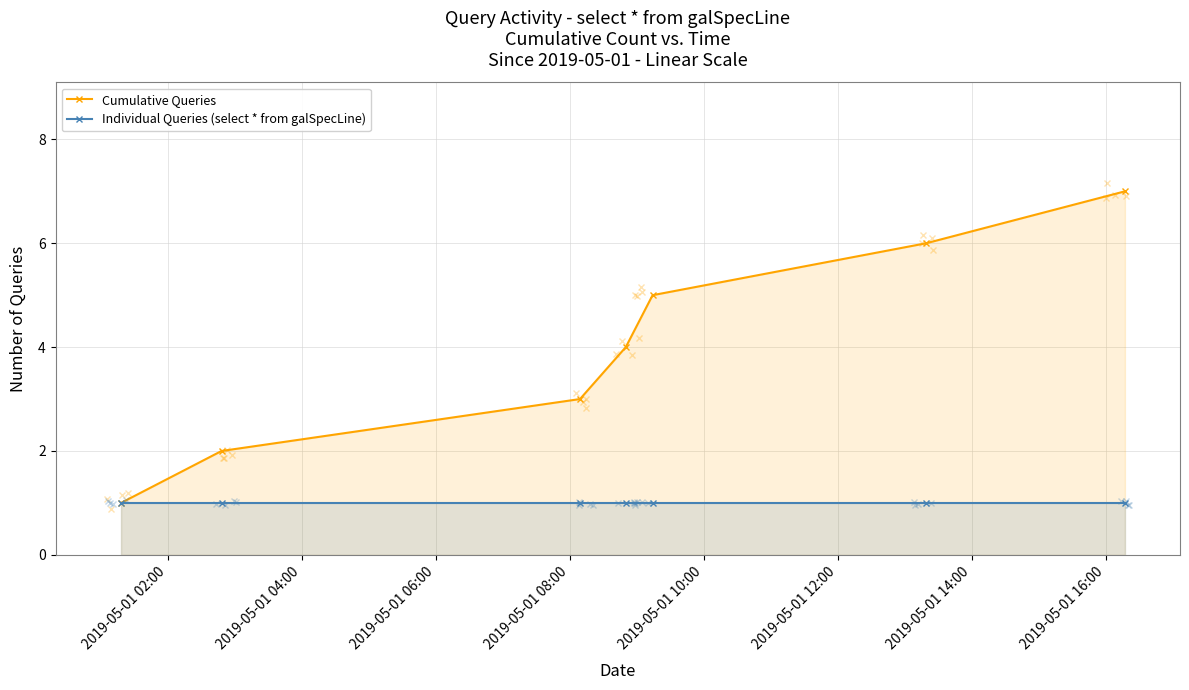

Which series has the widest spread of values?

Cumulative Queries